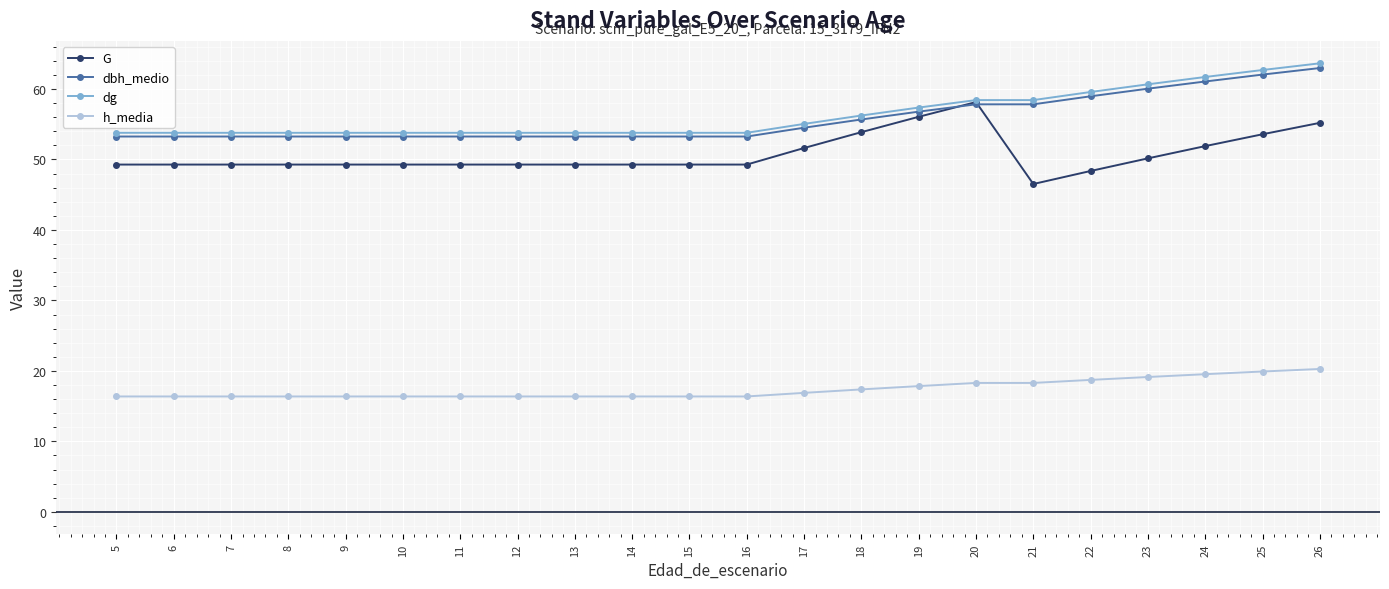

The value of G at 21 is 46.5. True or false?

True